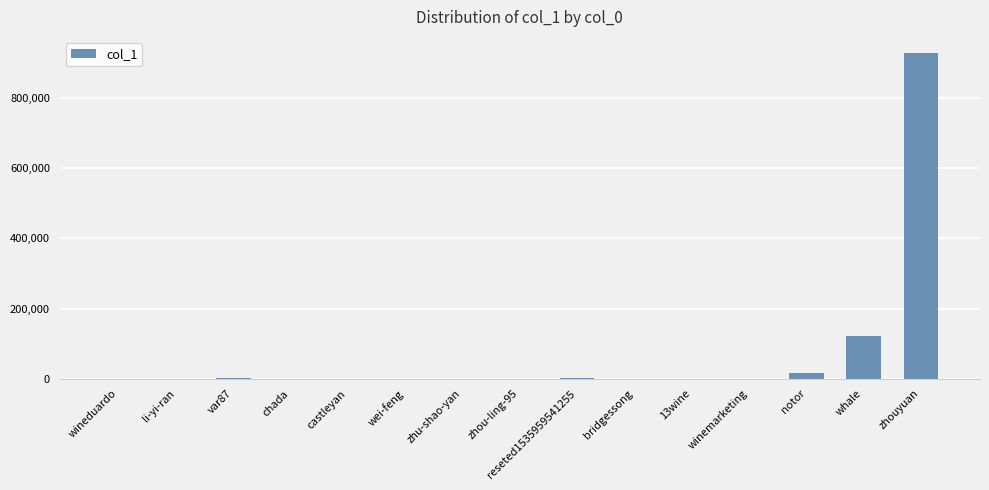

Read the value at winemarketing.

439